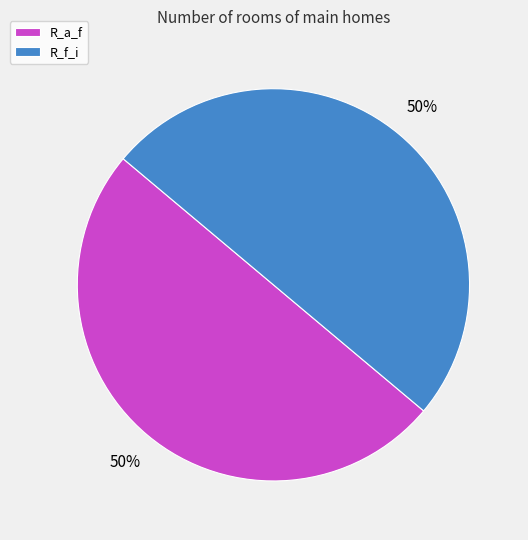

To the nearest percent, what is the average slice percentage?

50%